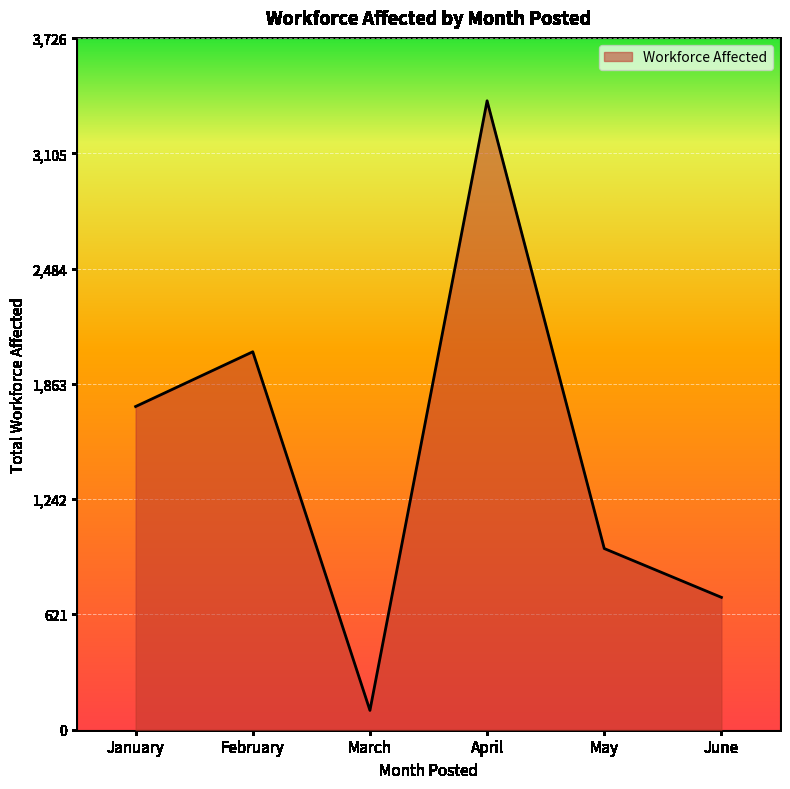

True or false: the data shows 122 at April.

False